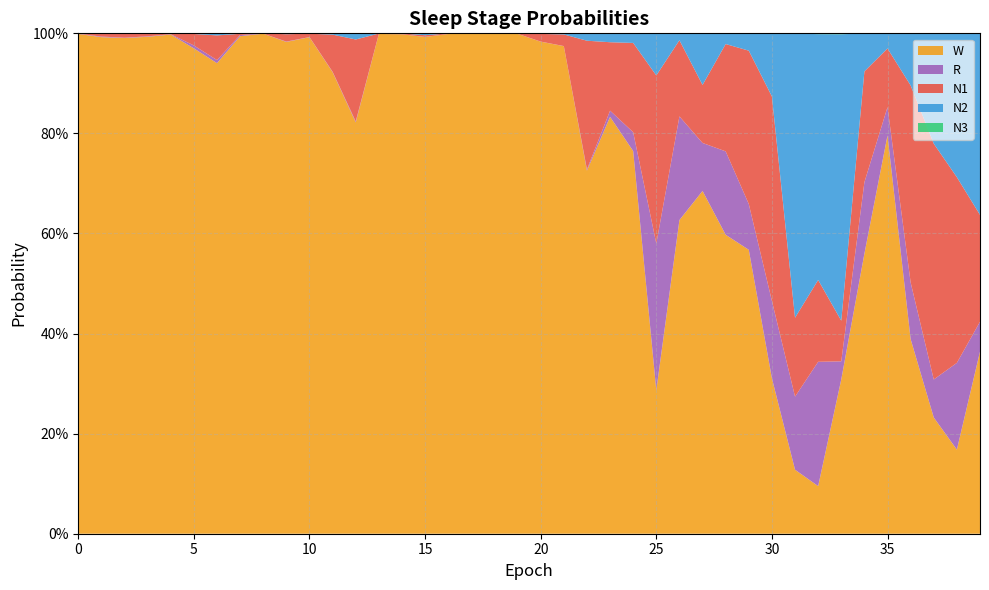

Reading right to left, extract all data points from this chart.

N1: 39=0.2	38=0.4	37=0.5	36=0.4	35=0.1	34=0.2	33=0.1	32=0.2	31=0.2	30=0.4	29=0.3	28=0.2	27=0.1	26=0.2	25=0.3	24=0.2	23=0.1	22=0.3	21=0.0	20=0.0	19=0.0	18=0.0	17=0.0	16=0.0	15=0.0	14=0.0	13=0.0	12=0.2	11=0.1	10=0.0	9=0.0	8=0.0	7=0.0	6=0.0	5=0.0	4=0.0	3=0.0	2=0.0	1=0.0	0=0.0
N2: 39=0.4	38=0.3	37=0.2	36=0.1	35=0.0	34=0.1	33=0.6	32=0.5	31=0.6	30=0.1	29=0.0	28=0.0	27=0.1	26=0.0	25=0.1	24=0.0	23=0.0	22=0.0	21=0.0	20=0.0	19=0.0	18=0.0	17=0.0	16=0.0	15=0.0	14=0.0	13=0.0	12=0.0	11=0.0	10=0.0	9=0.0	8=0.0	7=0.0	6=0.0	5=0.0	4=0.0	3=0.0	2=0.0	1=0.0	0=0.0
N3: 39=0.0	38=0.0	37=0.0	36=0.0	35=0.0	34=0.0	33=0.0	32=0.0	31=0.0	30=0.0	29=0.0	28=0.0	27=0.0	26=0.0	25=0.0	24=0.0	23=0.0	22=0.0	21=0.0	20=0.0	19=0.0	18=0.0	17=0.0	16=0.0	15=0.0	14=0.0	13=0.0	12=0.0	11=0.0	10=0.0	9=0.0	8=0.0	7=0.0	6=0.0	5=0.0	4=0.0	3=0.0	2=0.0	1=0.0	0=0.0
R: 39=0.1	38=0.2	37=0.1	36=0.1	35=0.1	34=0.1	33=0.0	32=0.2	31=0.1	30=0.2	29=0.1	28=0.2	27=0.1	26=0.2	25=0.3	24=0.0	23=0.0	22=0.0	21=0.0	20=0.0	19=0.0	18=0.0	17=0.0	16=0.0	15=0.0	14=0.0	13=0.0	12=0.0	11=0.0	10=0.0	9=0.0	8=0.0	7=0.0	6=0.0	5=0.0	4=0.0	3=0.0	2=0.0	1=0.0	0=0.0
W: 39=0.4	38=0.2	37=0.2	36=0.4	35=0.8	34=0.6	33=0.3	32=0.1	31=0.1	30=0.3	29=0.6	28=0.6	27=0.7	26=0.6	25=0.3	24=0.8	23=0.8	22=0.7	21=1.0	20=1.0	19=1.0	18=1.0	17=1.0	16=1.0	15=1.0	14=1.0	13=1.0	12=0.8	11=0.9	10=1.0	9=1.0	8=1.0	7=1.0	6=0.9	5=1.0	4=1.0	3=1.0	2=1.0	1=1.0	0=1.0